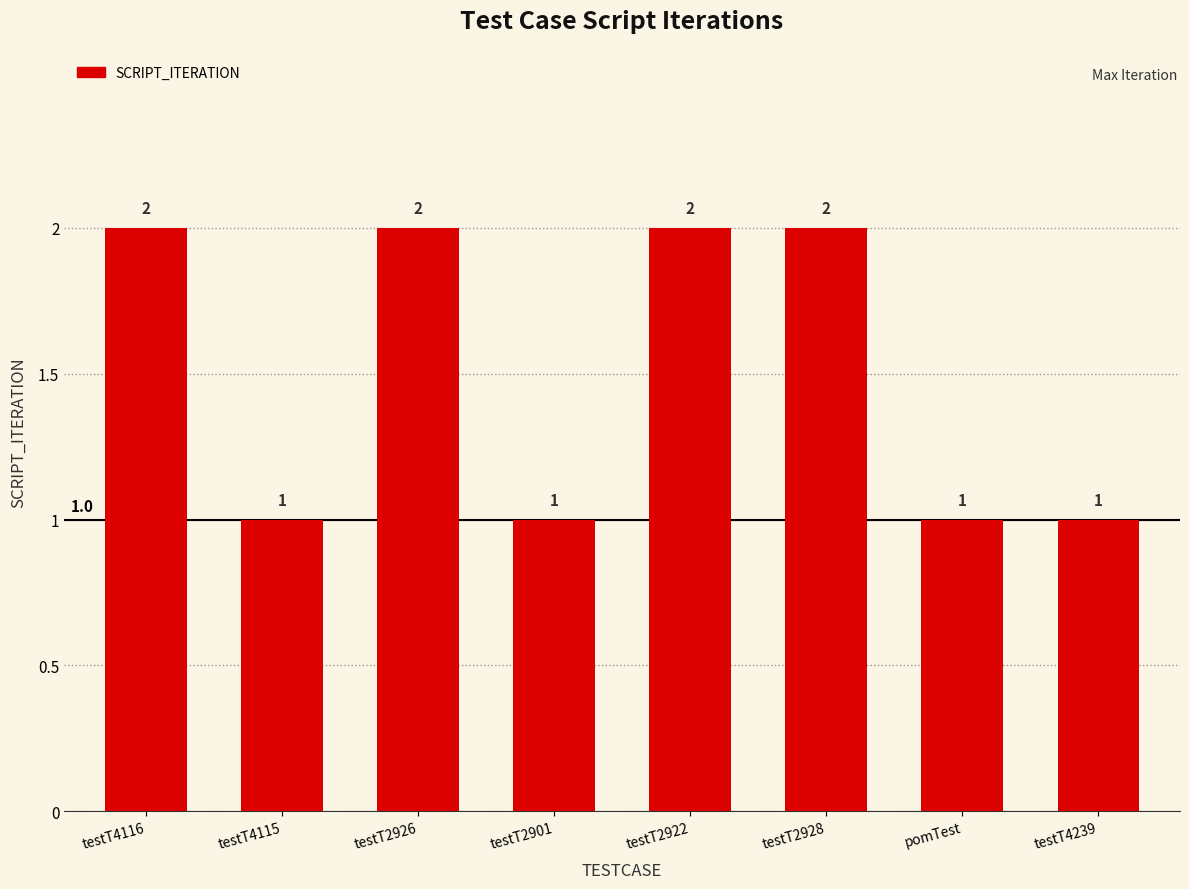

What is the label of the 6th bar from the left?

testT2928